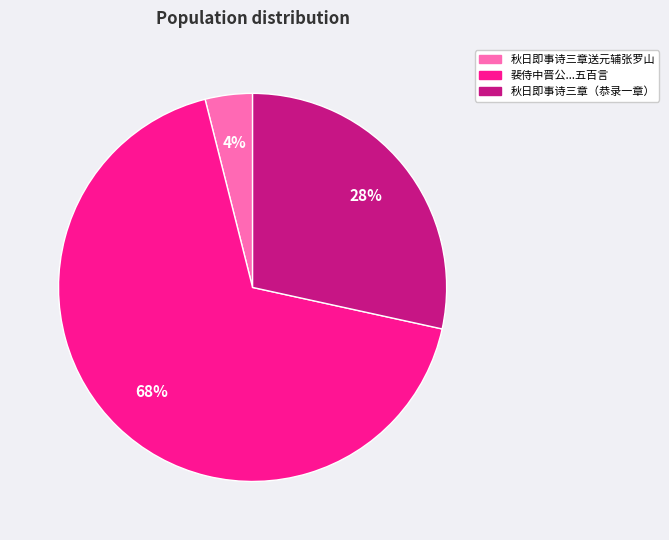

To the nearest percent, what is the difference between the largest and smallest slice percentages?

64%